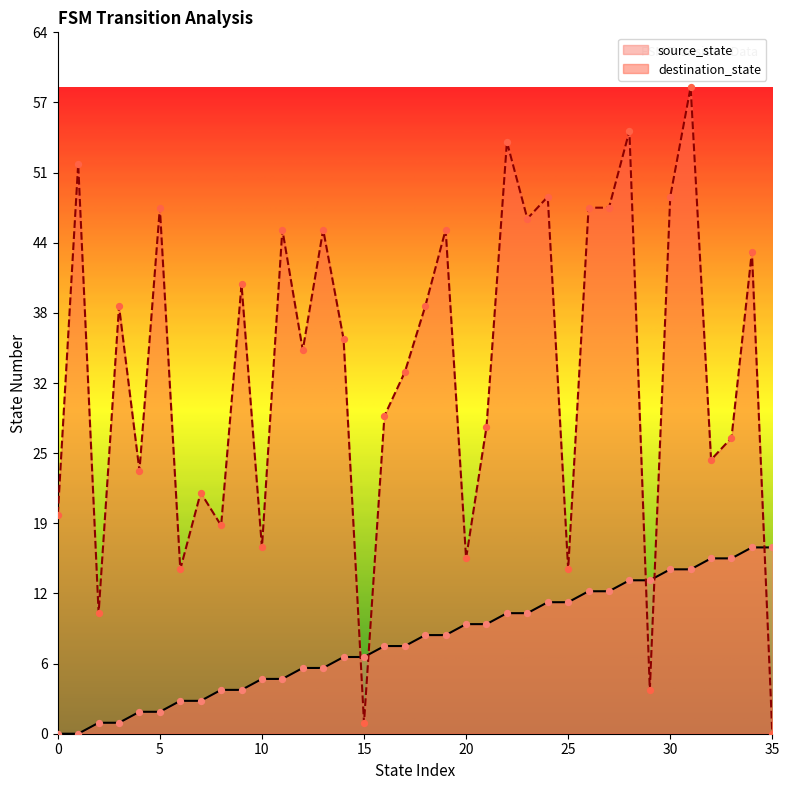

What is the total value across all series at 30?

64